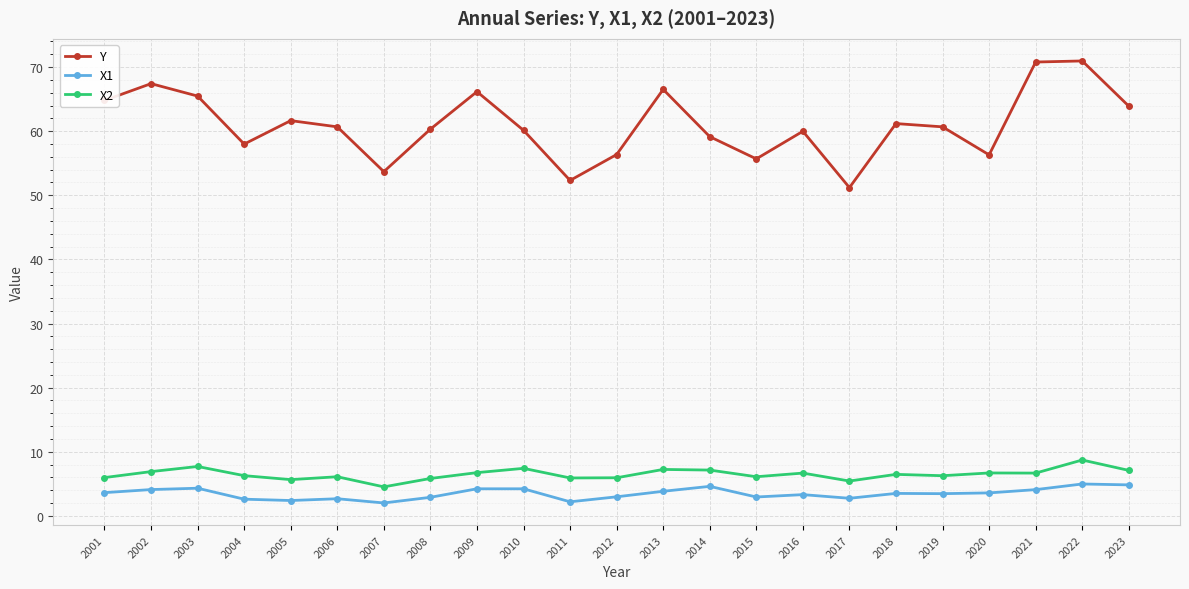

True or false: Y and X1 intersect in this chart.

False